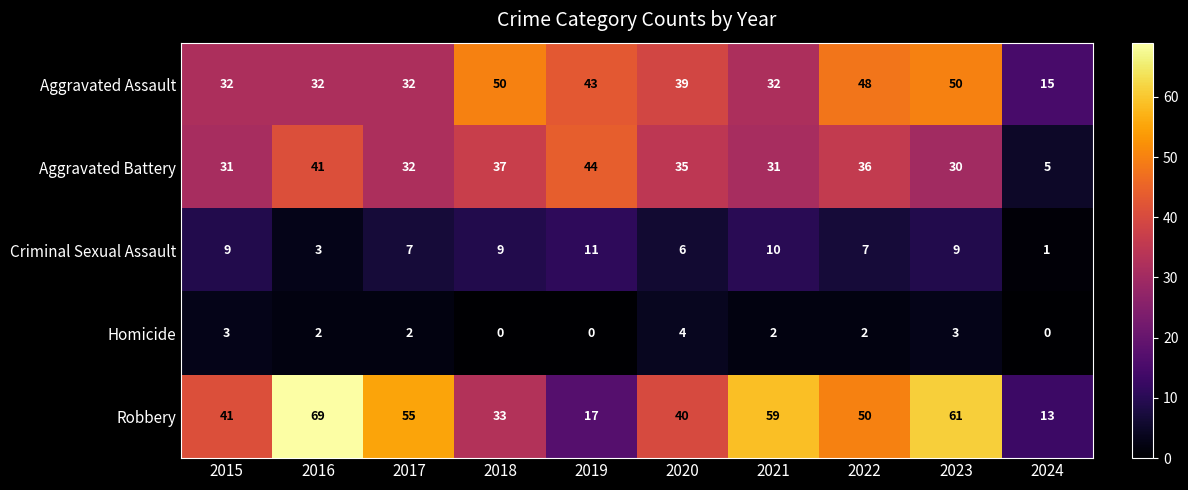

True or false: Aggravated Assault has a value of 23 at 2018.

False